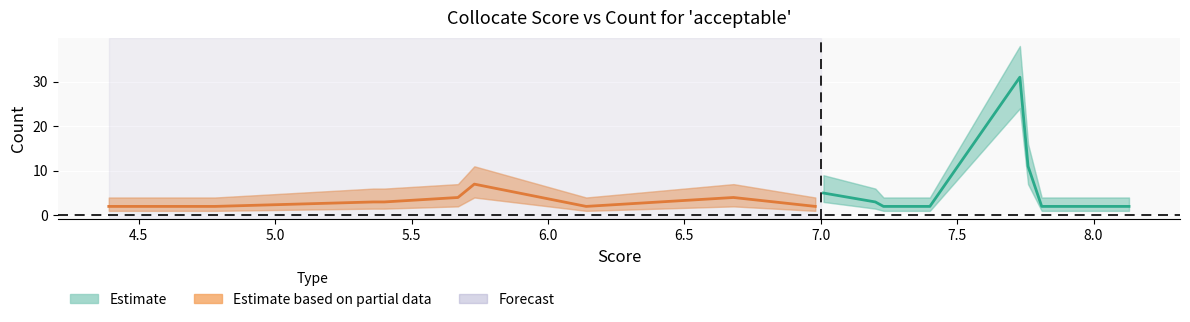

How many distinct data groups are displayed?

3